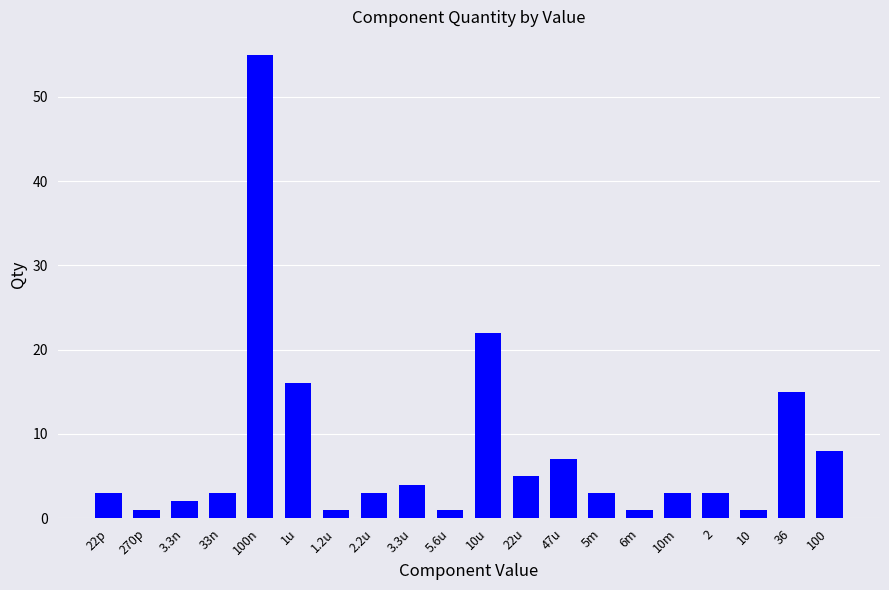

What position from the left is 3.3n?

3